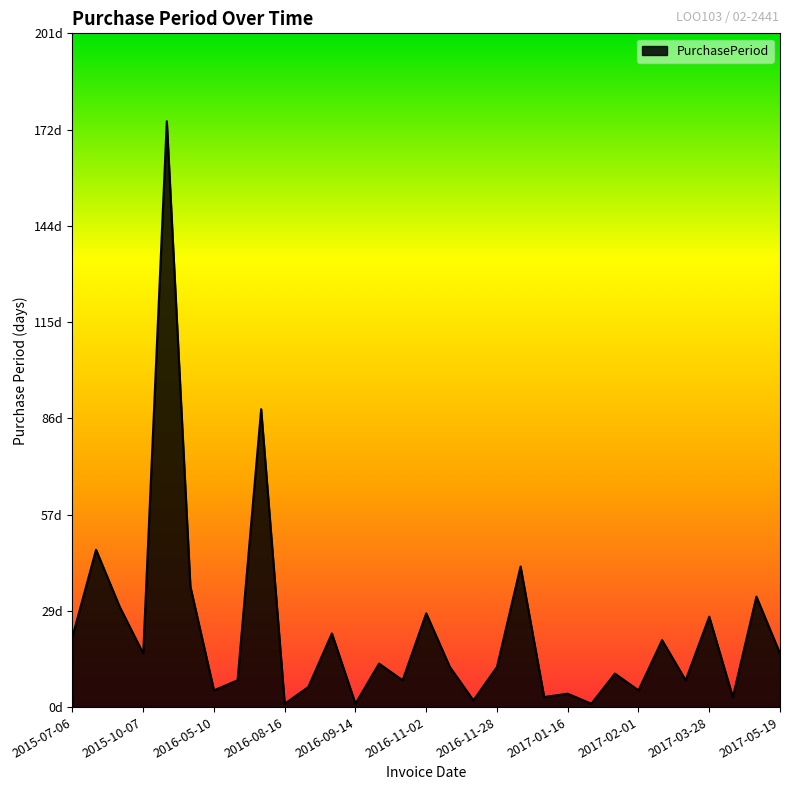

Is this an area chart (filled region under the line)?

Yes